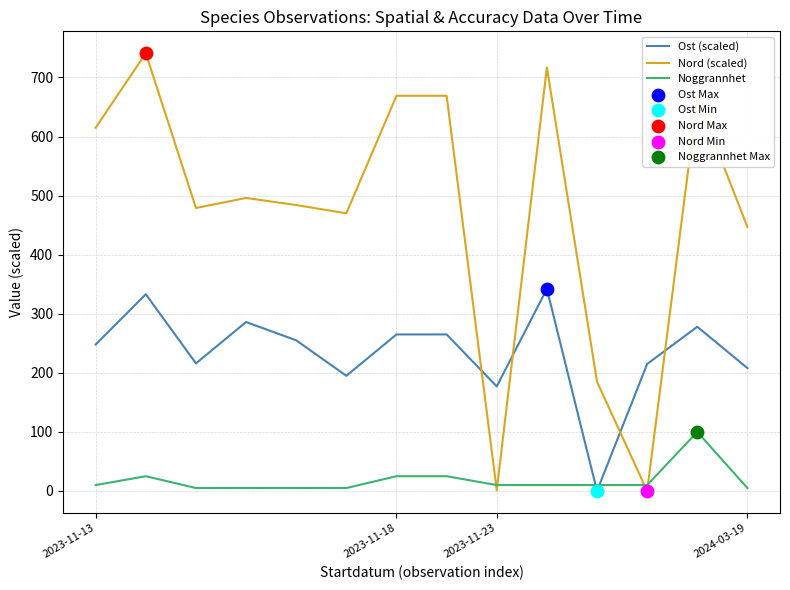

Which series has the largest total across all categories?

Nord (scaled)